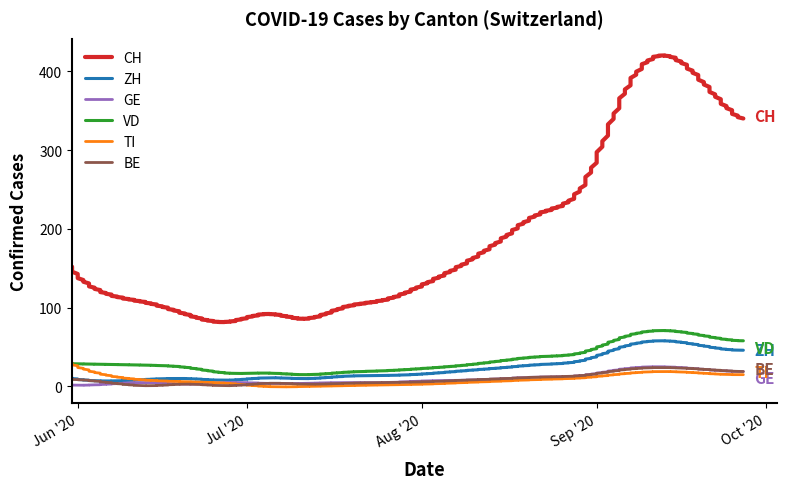

What is the total value across all series at 2020-06-28?

117